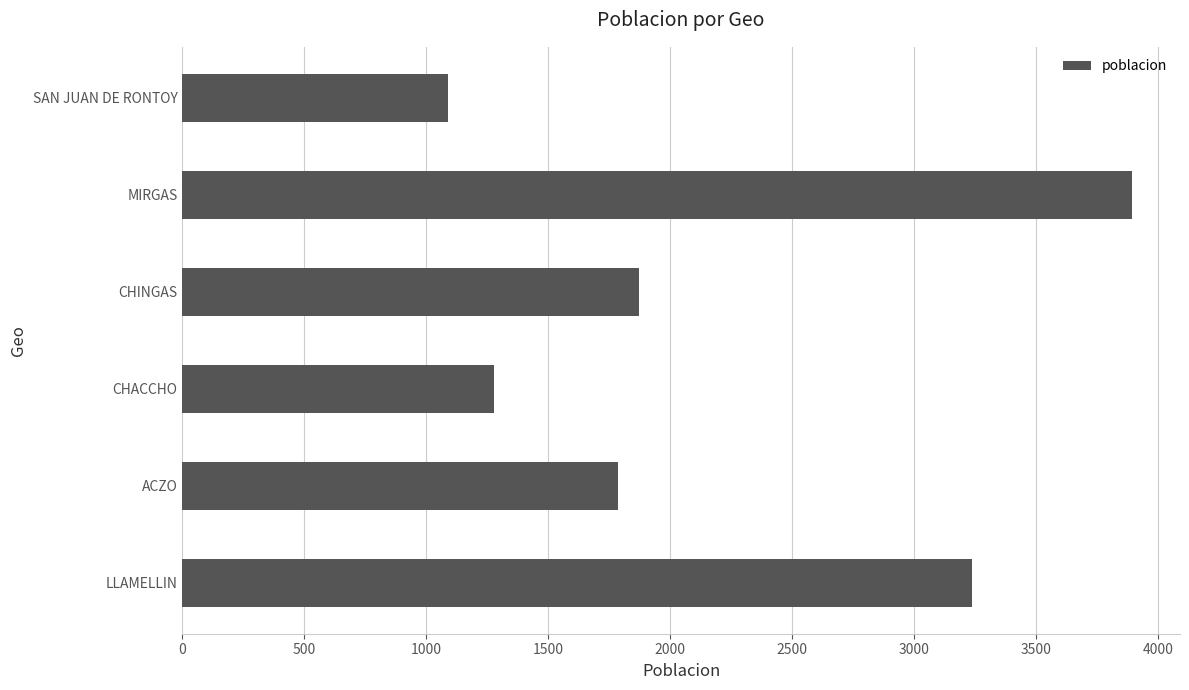

What is the sum of all values?

13155